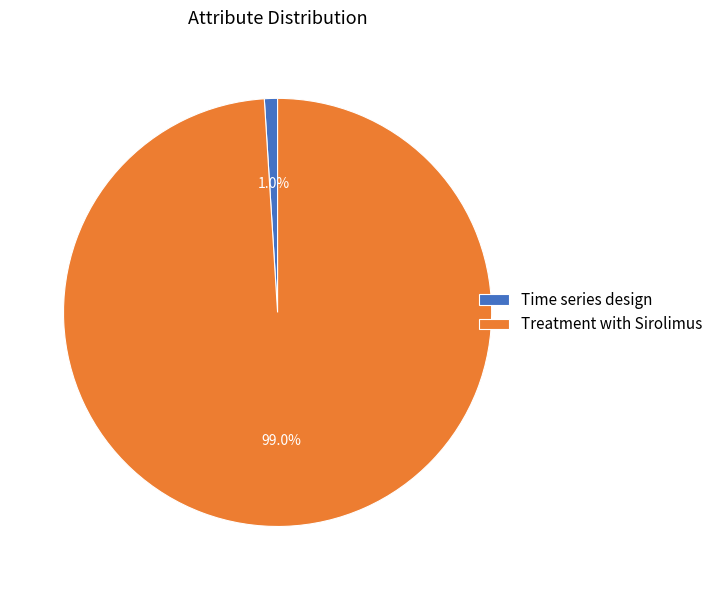

What percentage is the Treatment with Sirolimus slice, to the nearest percent?

99%